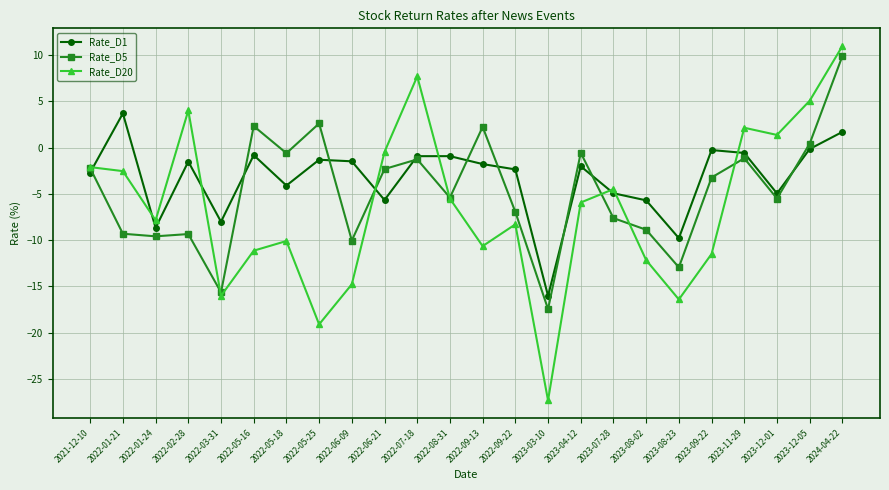

What is the maximum value for Rate_D20?

11.0